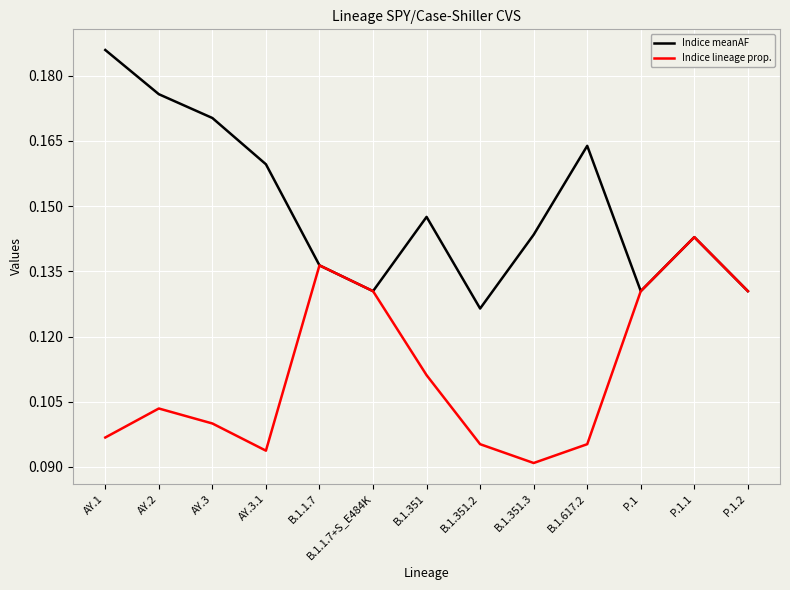

Between AY.3 and AY.3.1, which series saw the biggest shift?

Indice meanAF